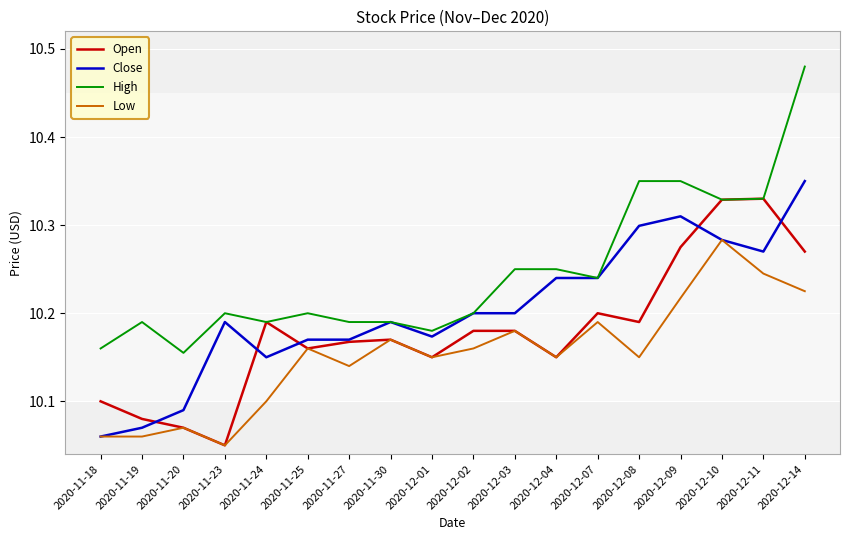

What position from the left is 2020-12-04?

12